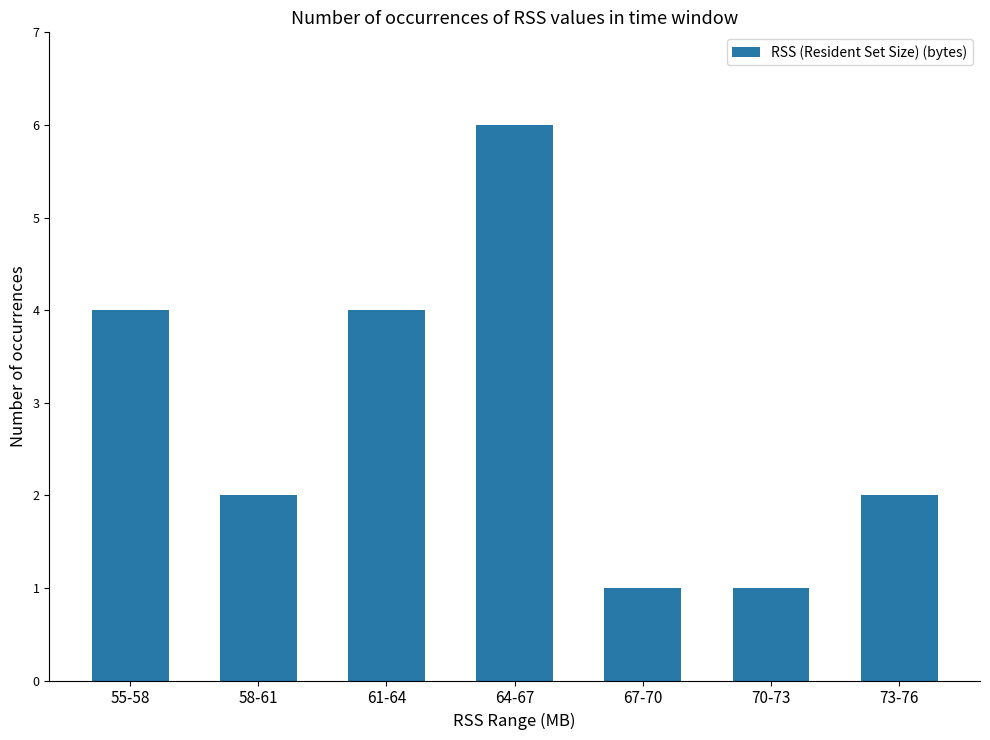

What is the change in value from 55-58 to 70-73?

-3